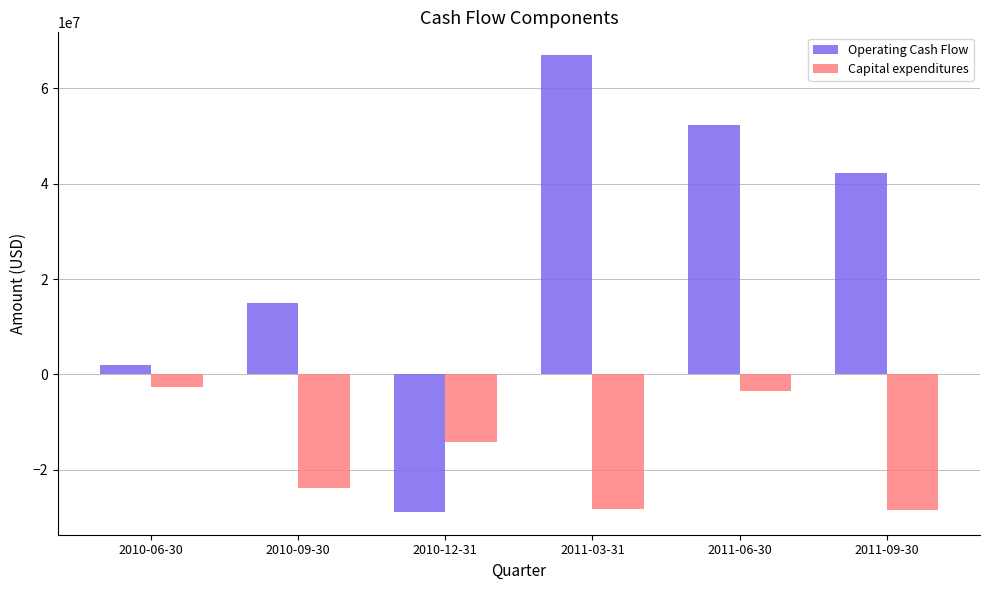

What is the label of the 5th bar from the left?

2011-06-30